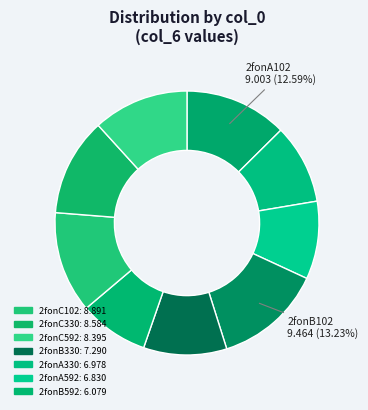

Which slice is the smallest?

2fonB592